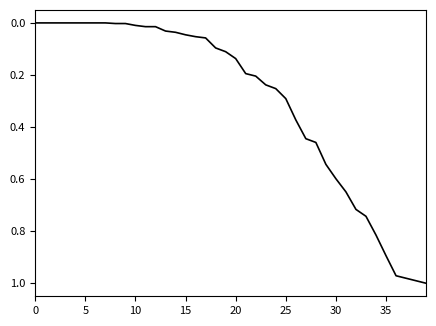

True or false: the data has more than 1 interior local peaks.

False